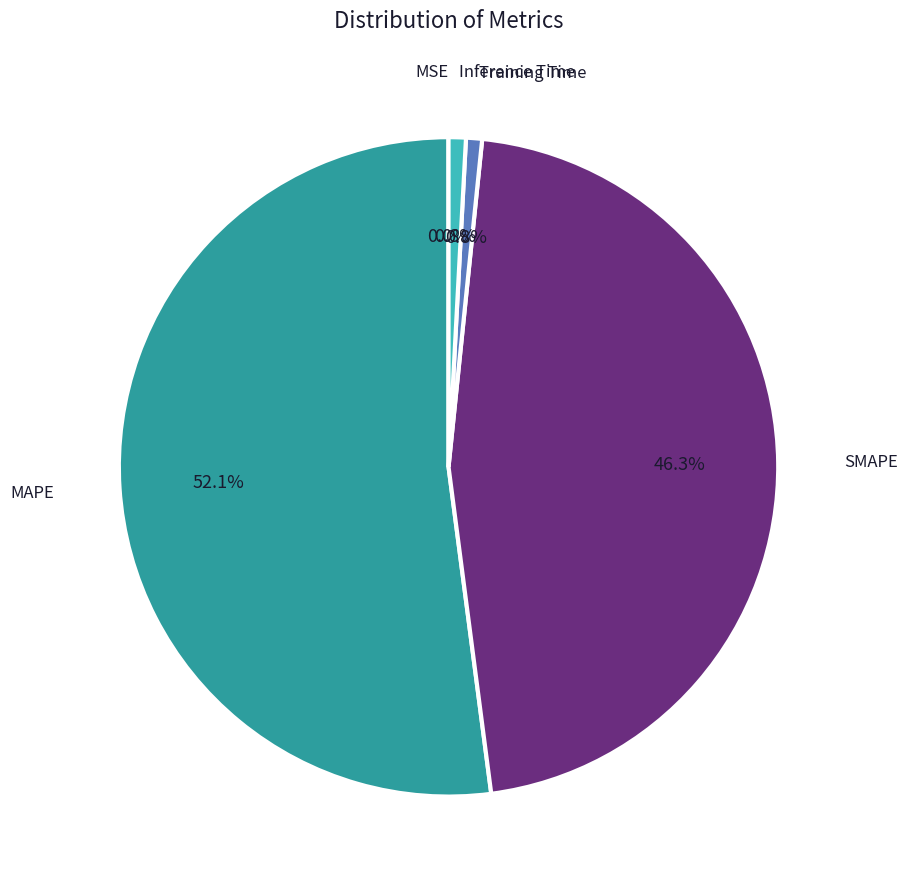

Is there a majority slice in this chart?

Yes